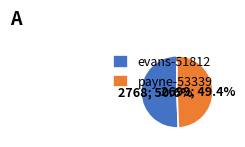

To the nearest percent, what portion does evans-51812 represent?

51%